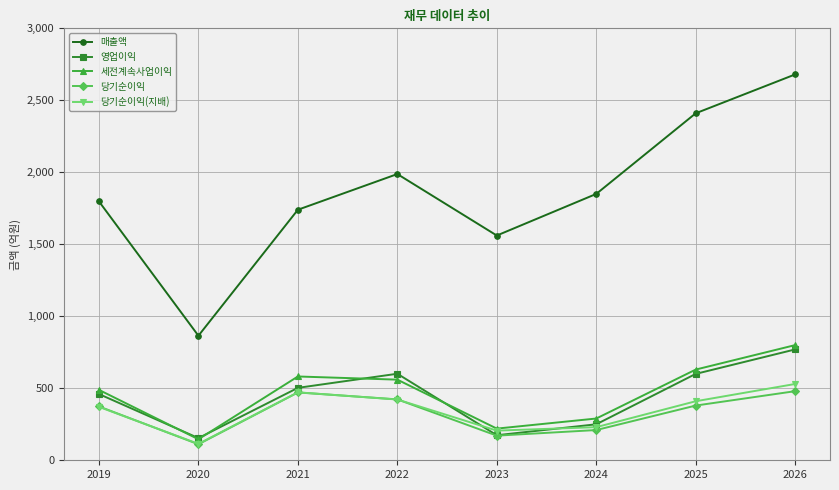

What is the difference between the 매출액 values at 2024 and 2019?

52